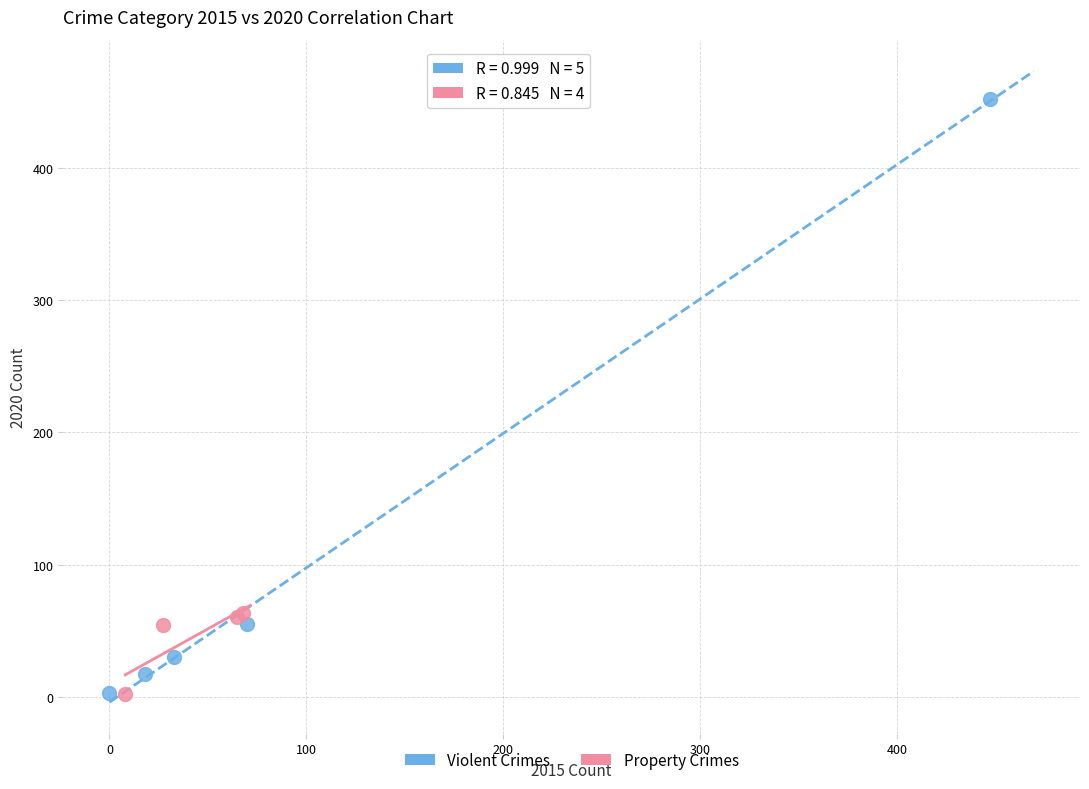

Which series contains the highest Y value?

Violent Crimes